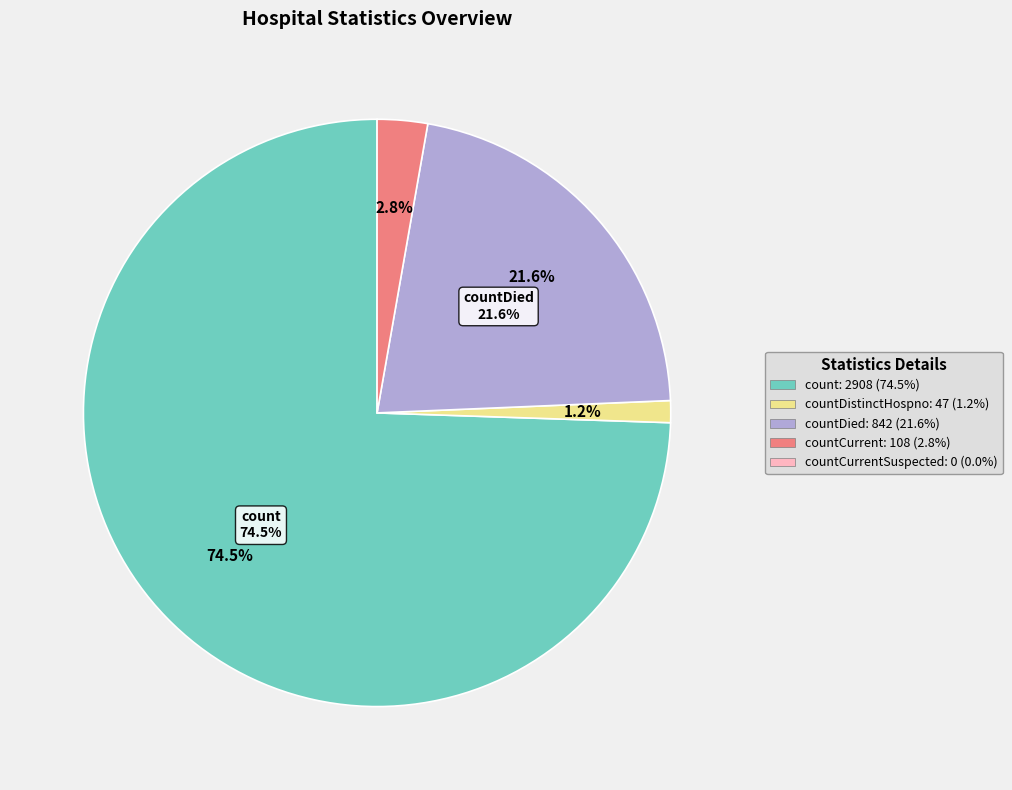

What percentage is the countDied slice, to the nearest percent?

22%